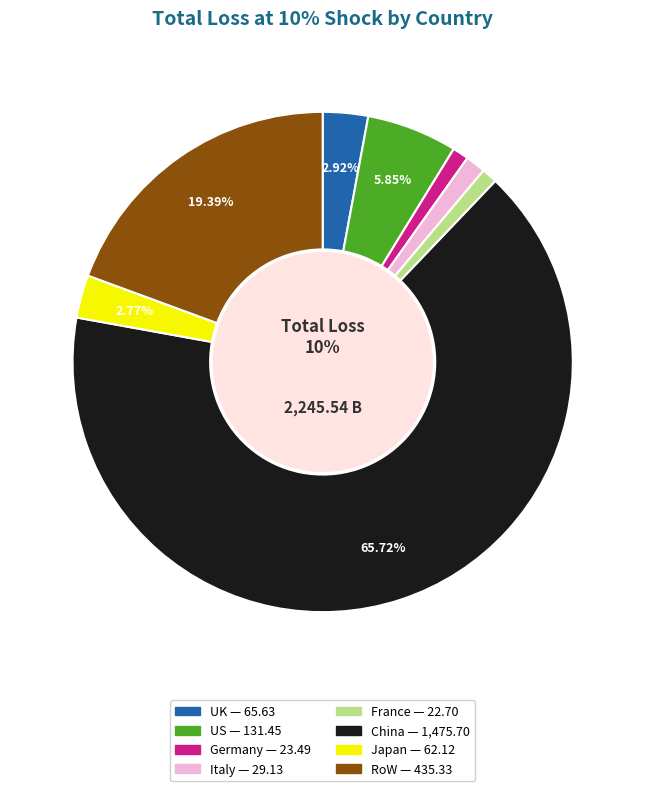

What is the change in value from UK to Italy?

-36.5